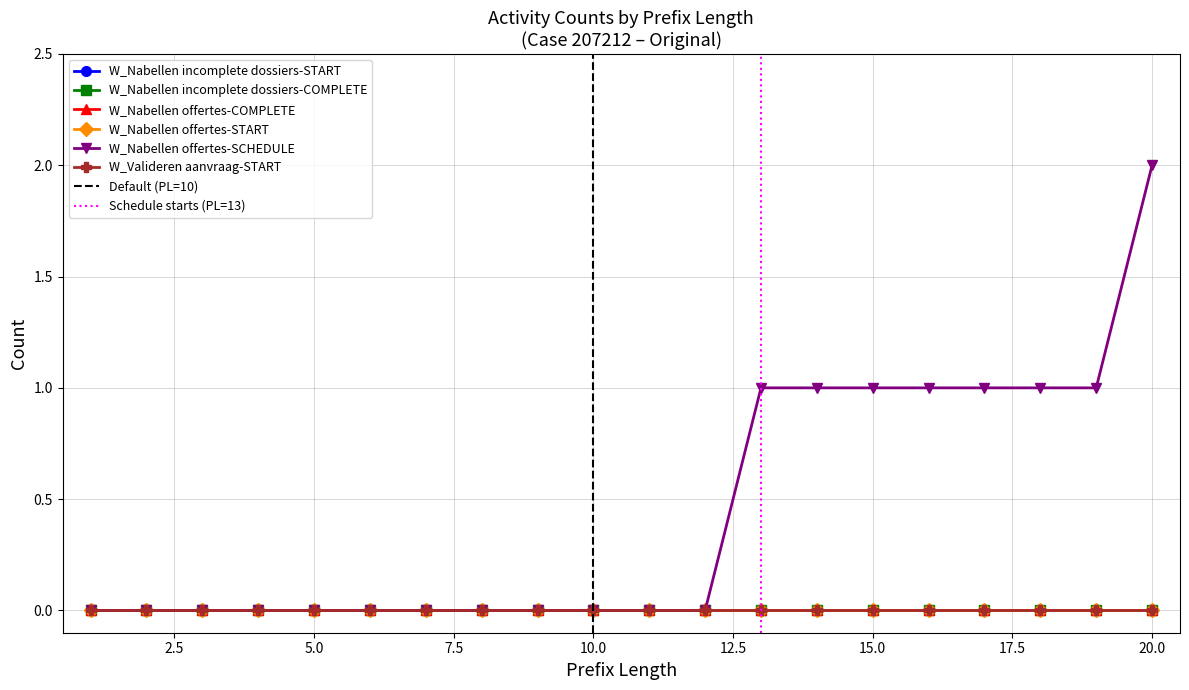

True or false: W_Nabellen offertes-SCHEDULE has a value of -1 at 2.

False